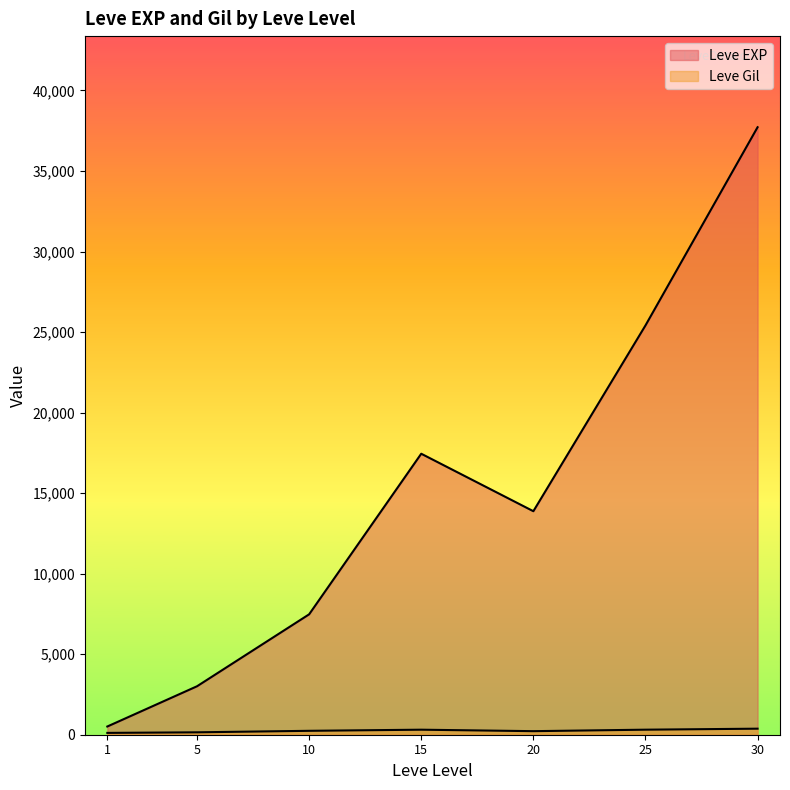

Which has a higher value, 25 or 1?

25